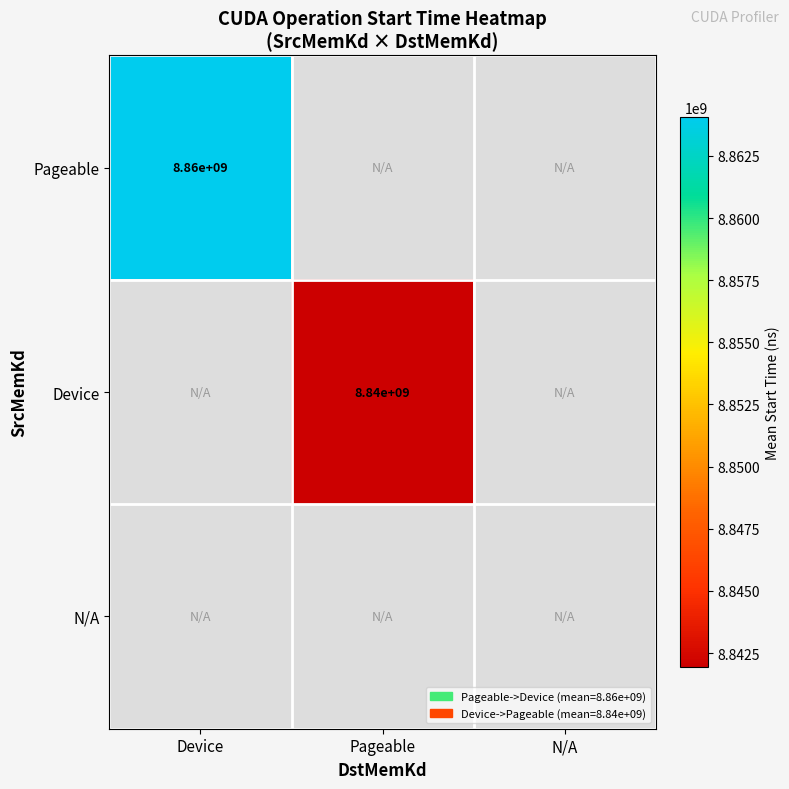

The Pageable series shows 8860000000.0 at Device. True or false?

True